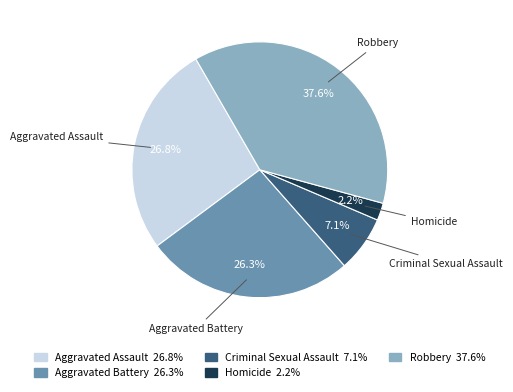

Between Homicide and Aggravated Assault, which is larger?

Aggravated Assault